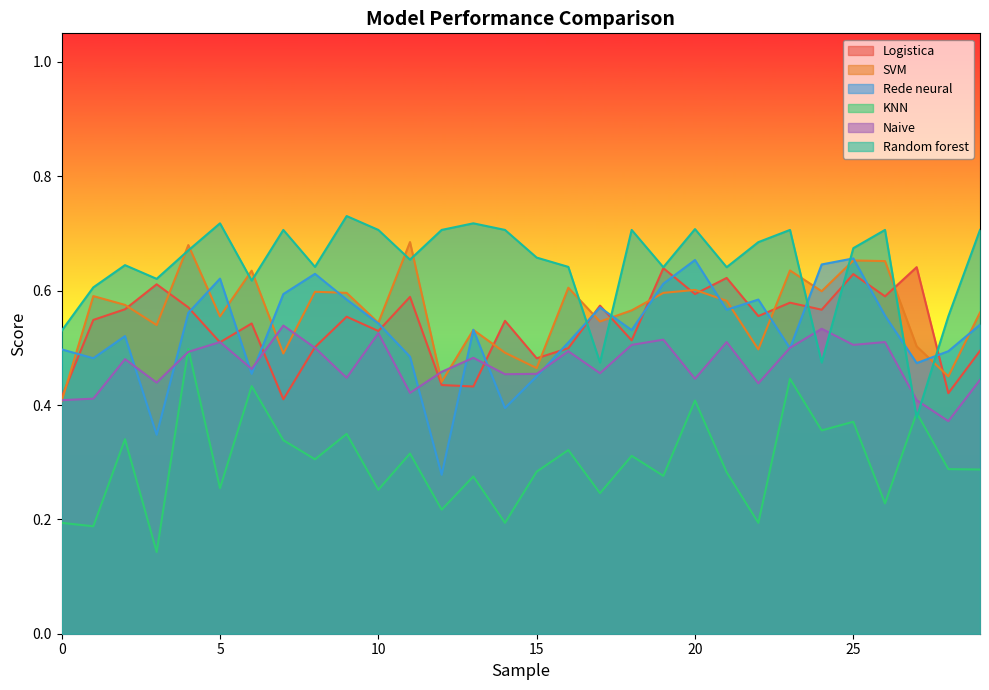

What is the total value across all series at 20?

3.4